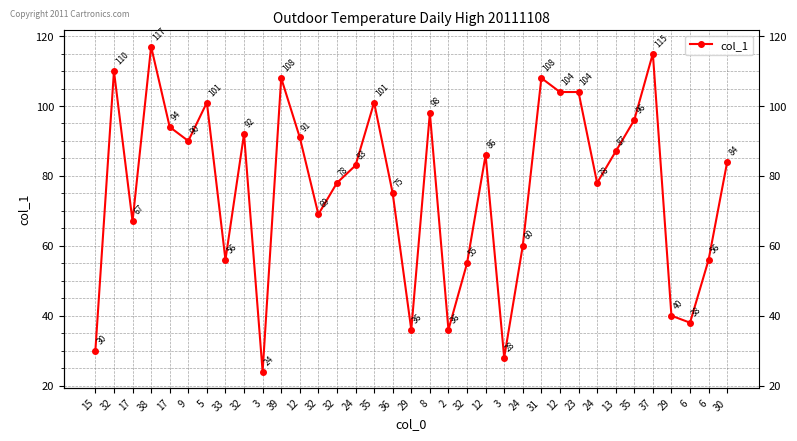

Reading right to left, what are all the values shown in this chart?

84	56	38	40	115	96	87	78	104	104	108	60	28	86	55	36	98	36	75	101	83	78	69	91	108	24	92	56	101	90	94	117	67	110	30